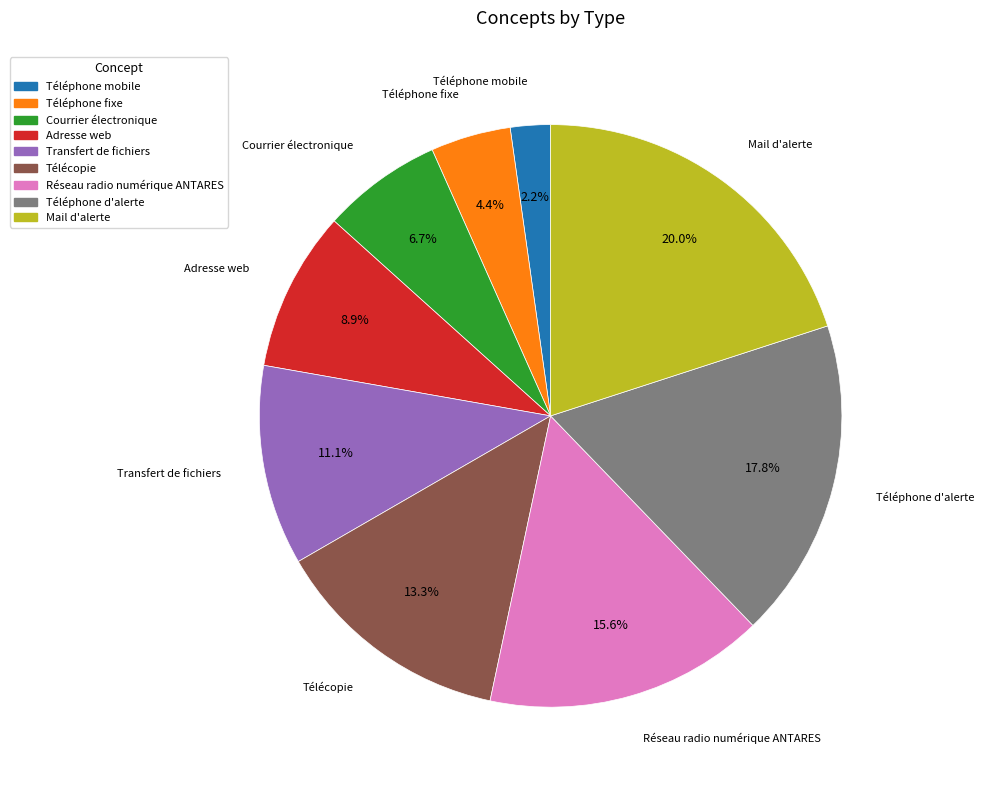

Count the number of slices in the pie.

9